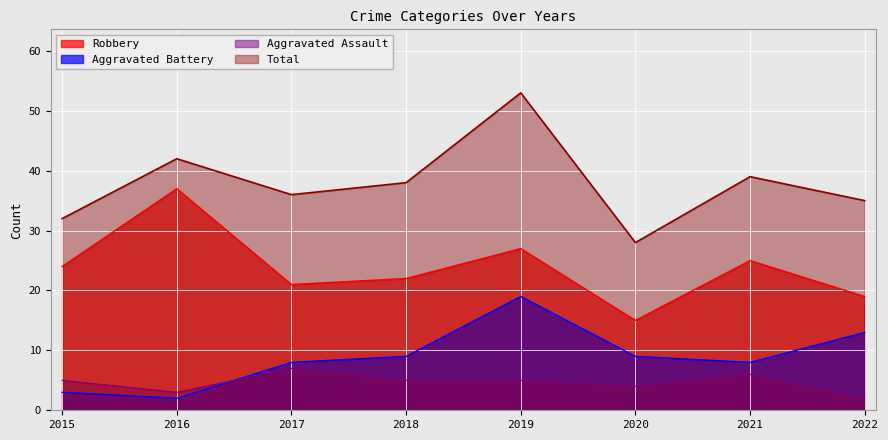

Which series ends up on top after the final intersection of Aggravated Battery and Aggravated Assault?

Aggravated Battery